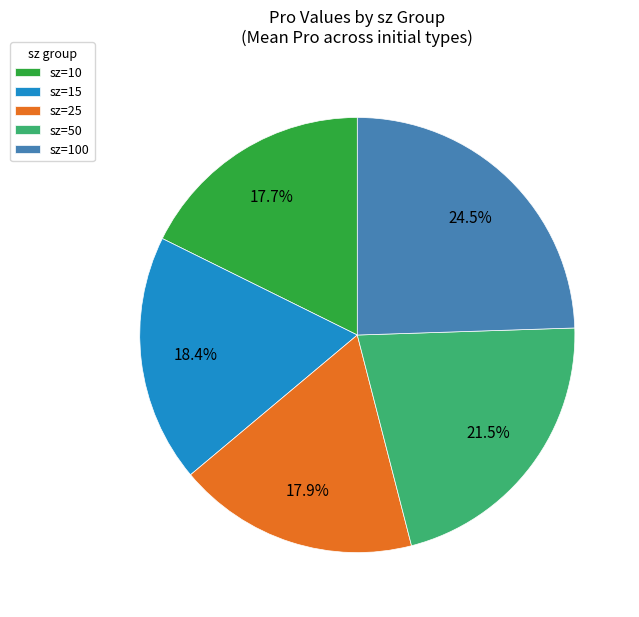

How many segments does this pie chart have?

5